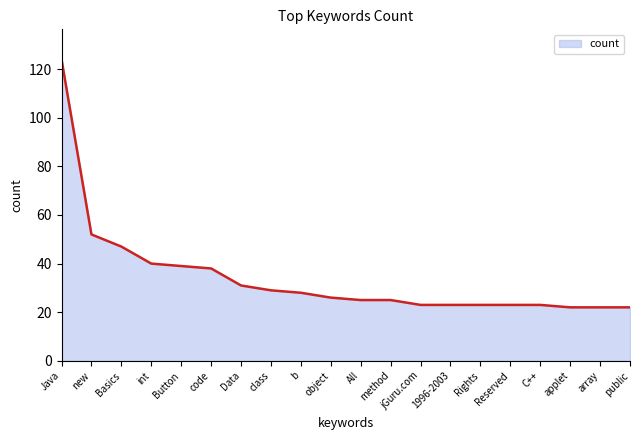

Where is the data nearest to the value 73?

new